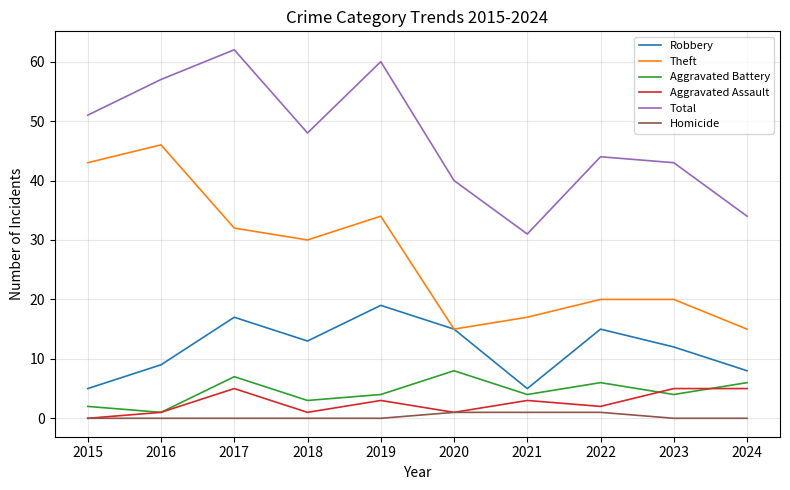

How many series are shown in this chart?

6